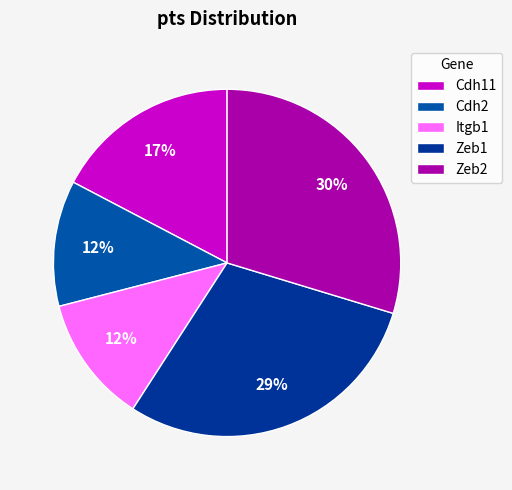

Which slice is the smallest?

Cdh2